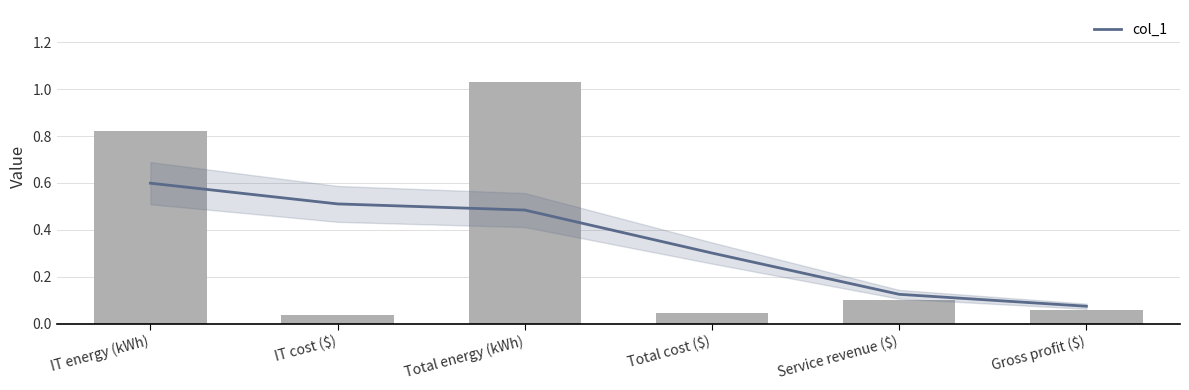

What value does the data have at Total energy (kWh)?

1.0